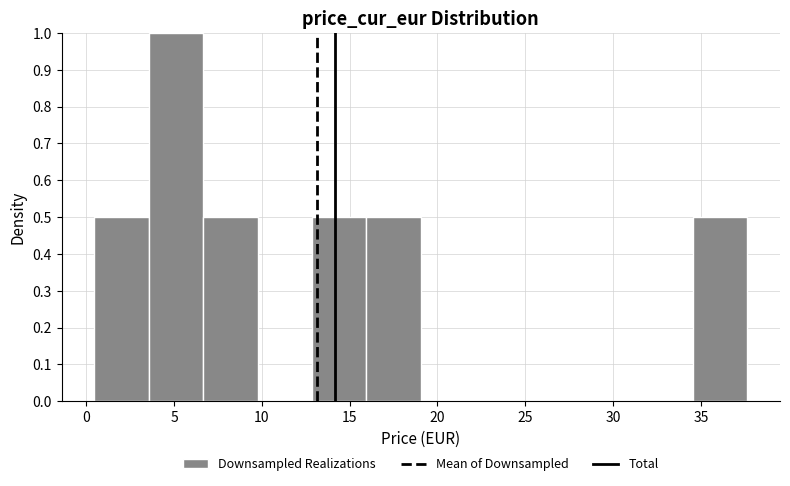

What is the height of the bar covering 3.5 to 6.5 on the x-axis? Neither the bar edges nor the heights are printed on the chart, so give them approximately, as read against the axes.

1.0